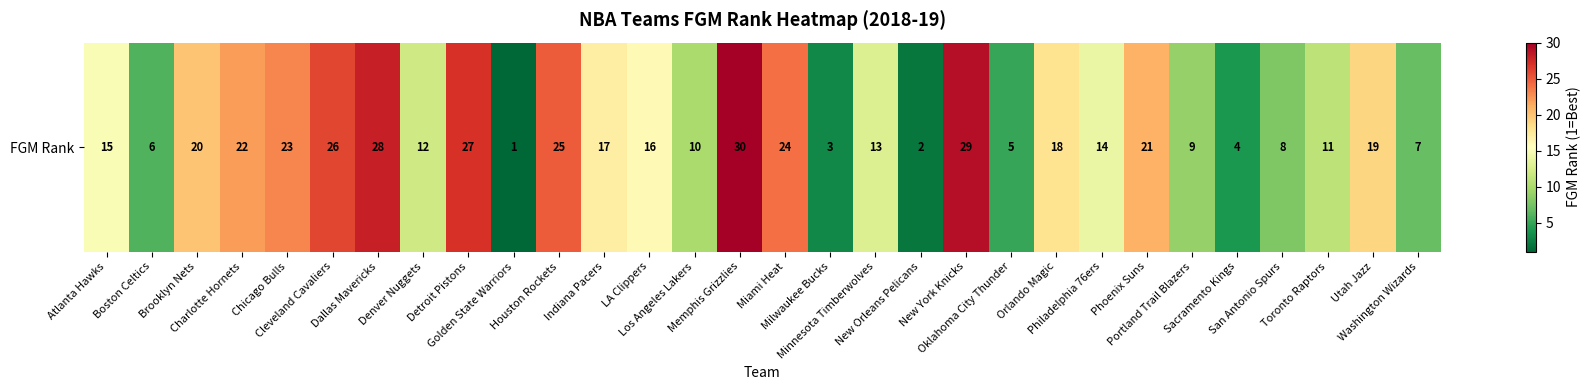

Which has a higher value, Atlanta Hawks or Utah Jazz?

Utah Jazz